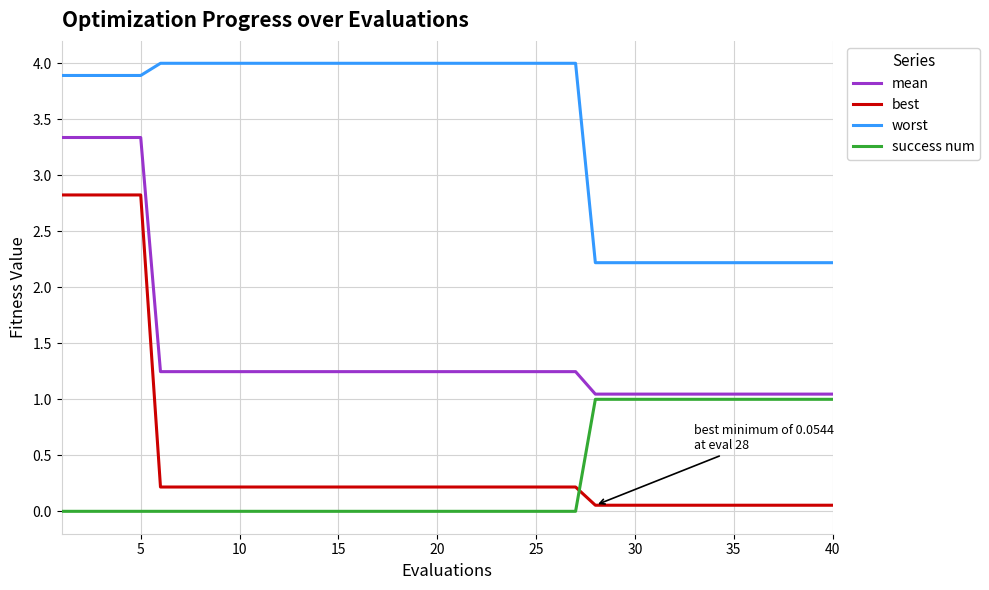

True or false: success num and mean cross at least once.

False